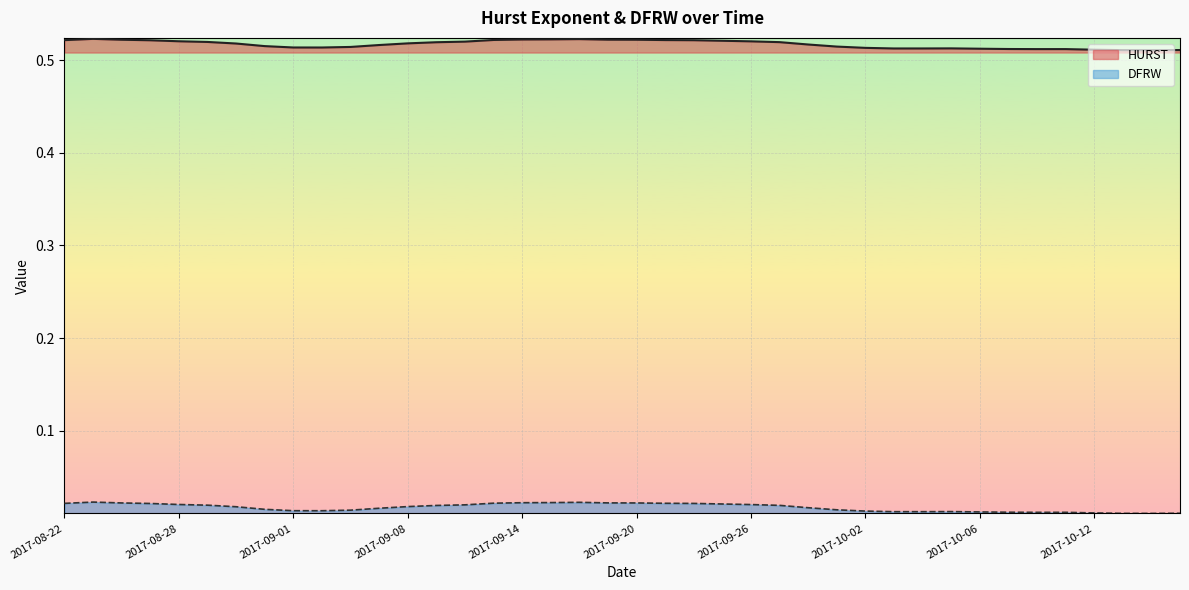

How many lines are shown in the chart?

2